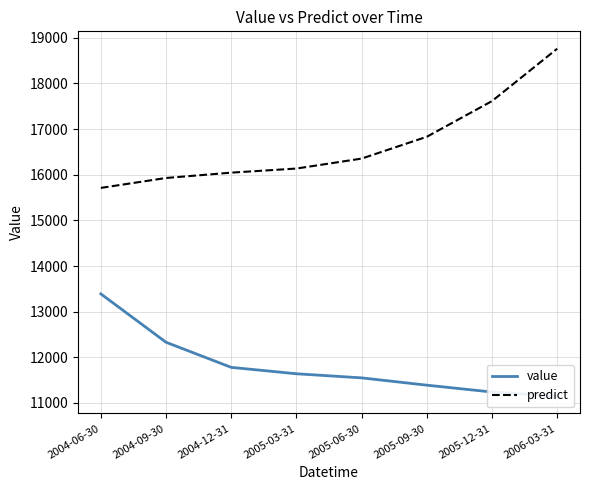

Reading right to left, list all the values displayed in this chart.

value: 2006-03-31=11150.0	2005-12-31=11240.0	2005-09-30=11390.0	2005-06-30=11550.0	2005-03-31=11640.0	2004-12-31=11780.0	2004-09-30=12330.0	2004-06-30=13390.0
predict: 2006-03-31=18761.7	2005-12-31=17614.0	2005-09-30=16832.2	2005-06-30=16354.2	2005-03-31=16136.2	2004-12-31=16046.2	2004-09-30=15929.1	2004-06-30=15712.1